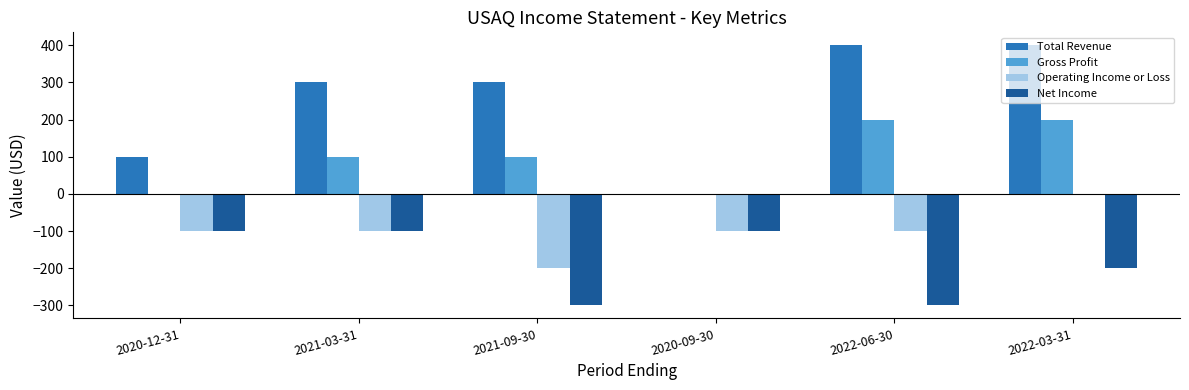

At which category is the sum across all series the highest?

2022-03-31